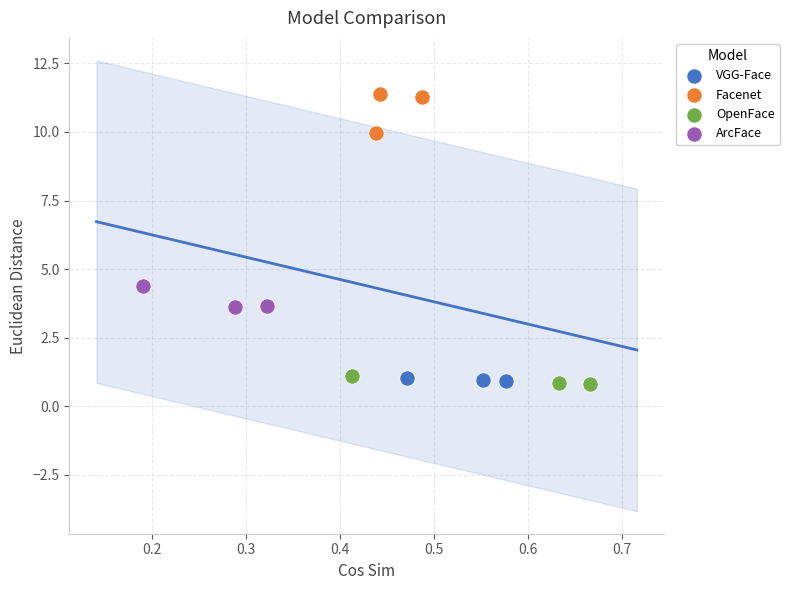

Which series reaches the maximum Y coordinate?

Facenet